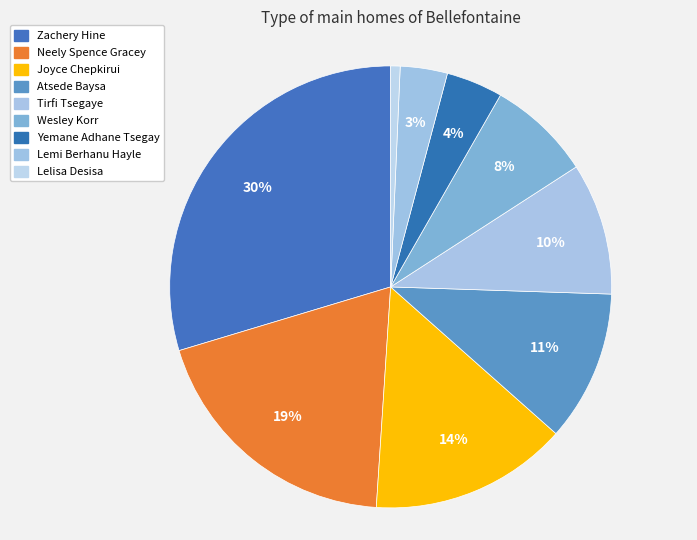

Between Yemane Adhane Tsegay and Tirfi Tsegaye, which is larger?

Tirfi Tsegaye